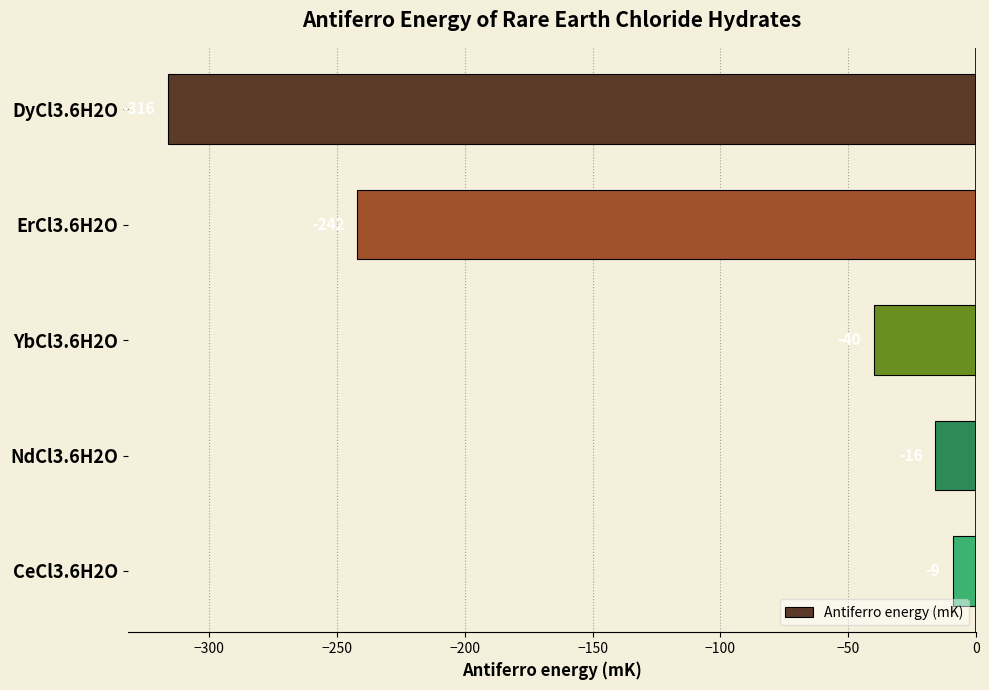

Where is the data nearest to the value -162?

ErCl3.6H2O